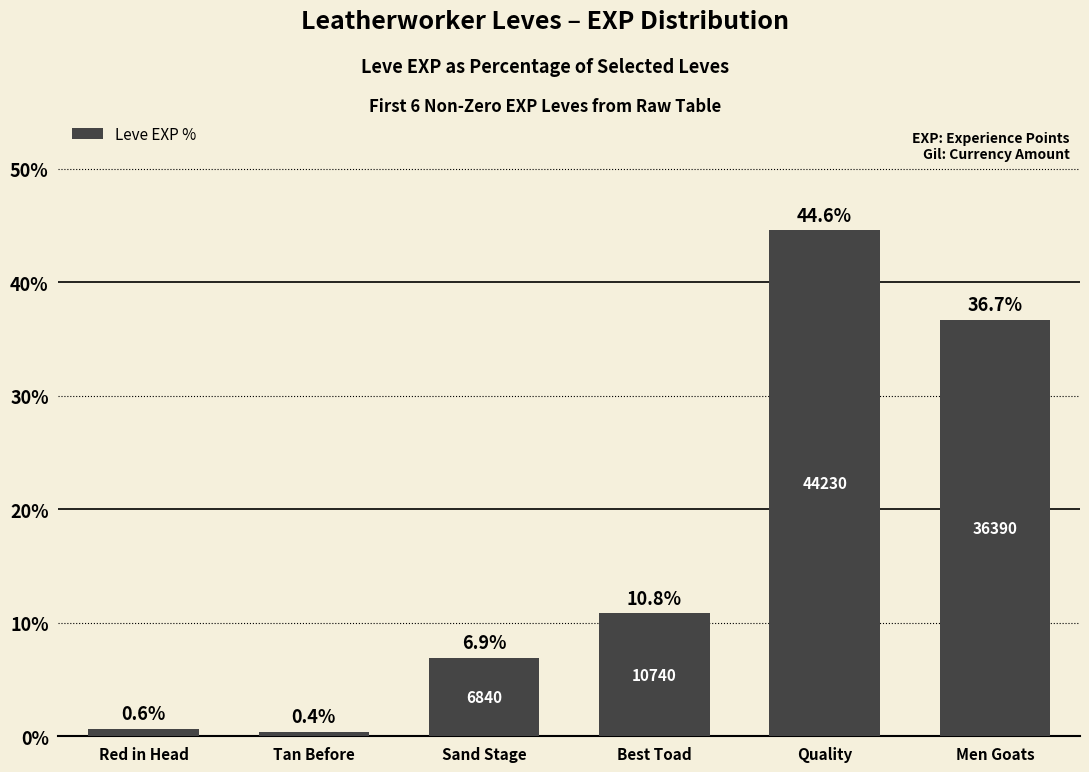

Reading left to right, extract all data points from this chart.

Red in Head=0.6	Tan Before=0.4	Sand Stage=6.9	Best Toad=10.8	Quality=44.6	Men Goats=36.7